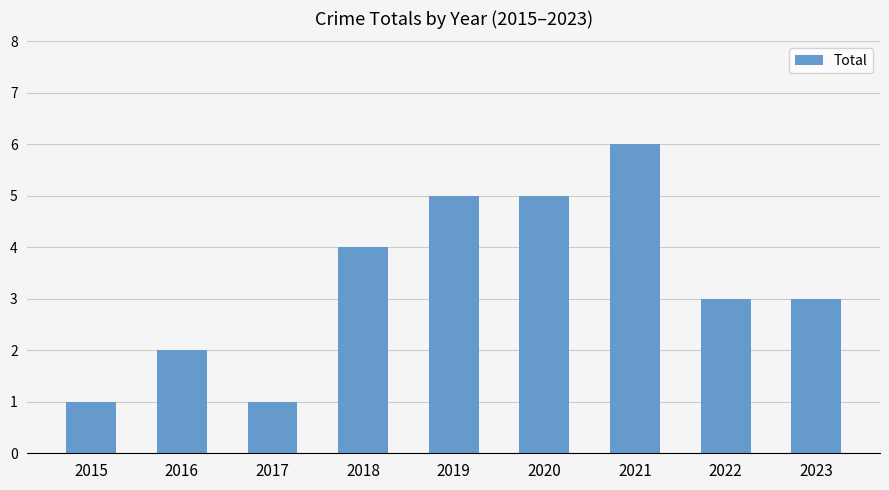

What is the sum of the values at 2021 and 2016?

8